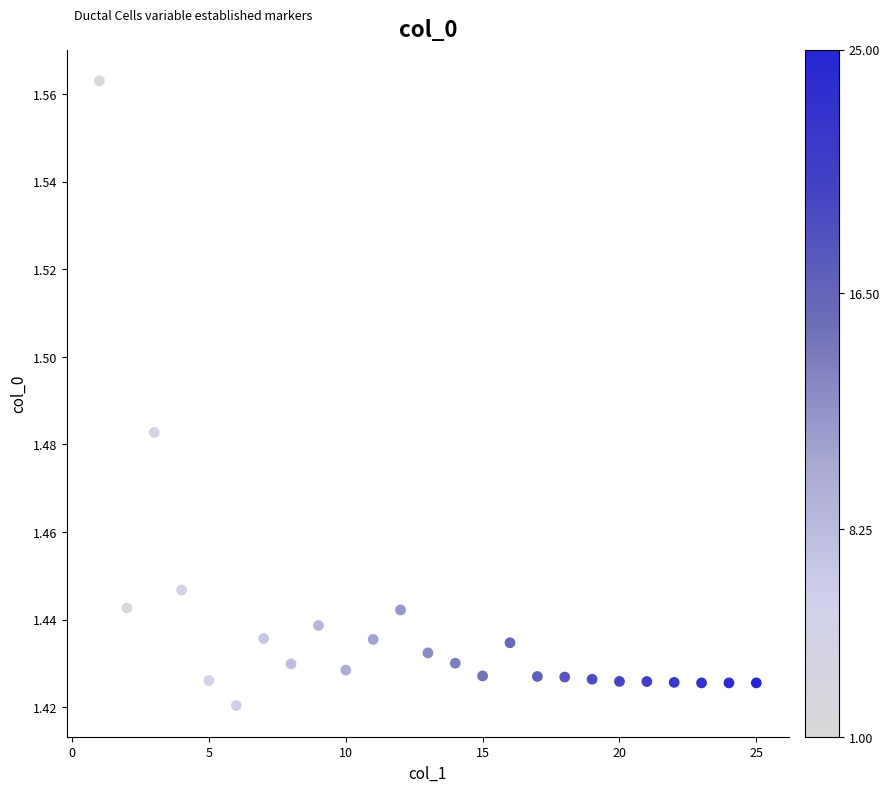

What is the range of X values (max minus min)?

24.0